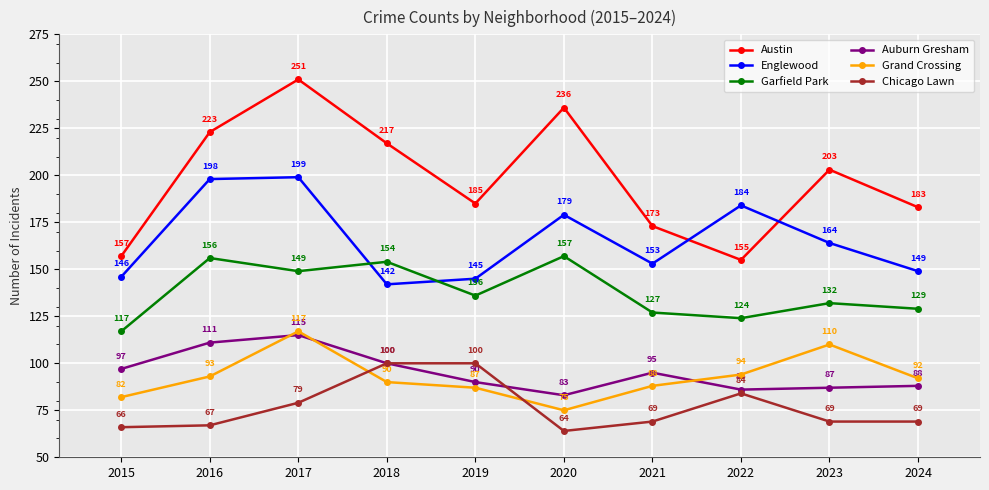

What is the average value of the Chicago Lawn series?

77